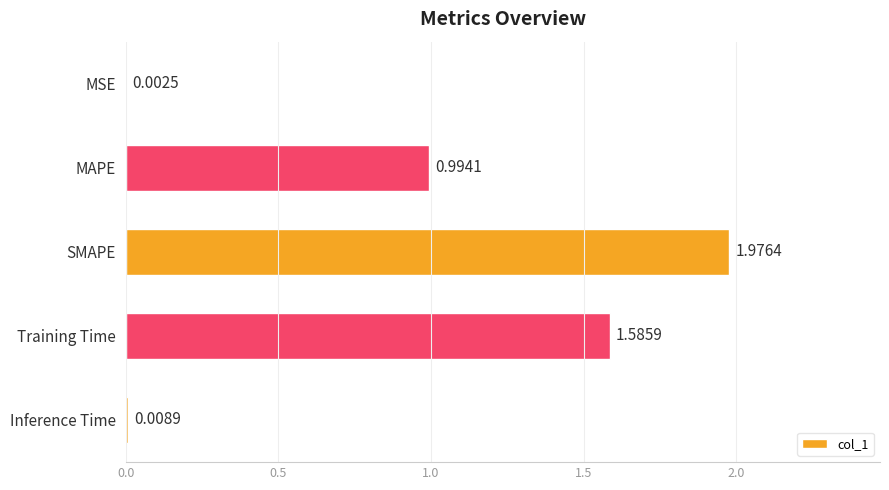

At which category does the chart reach its peak across all series?

SMAPE